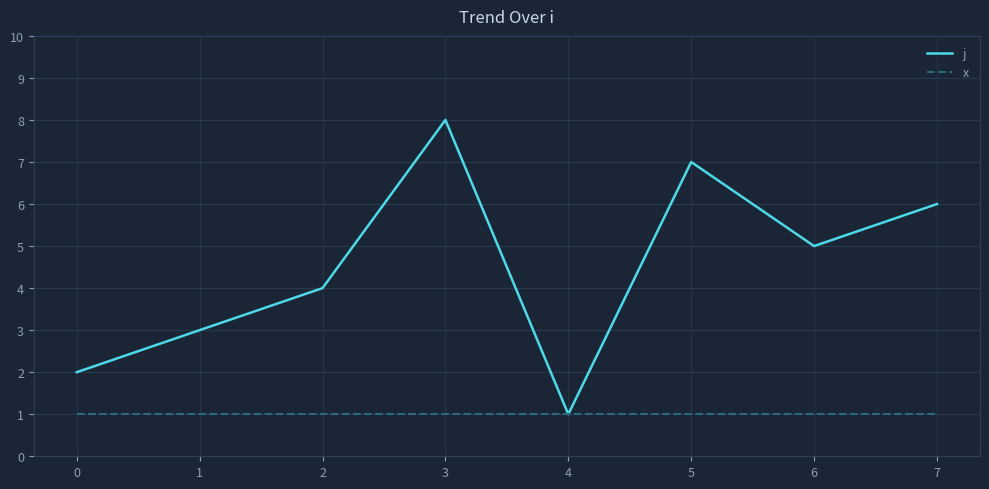

How many categories are shown in the chart?

8